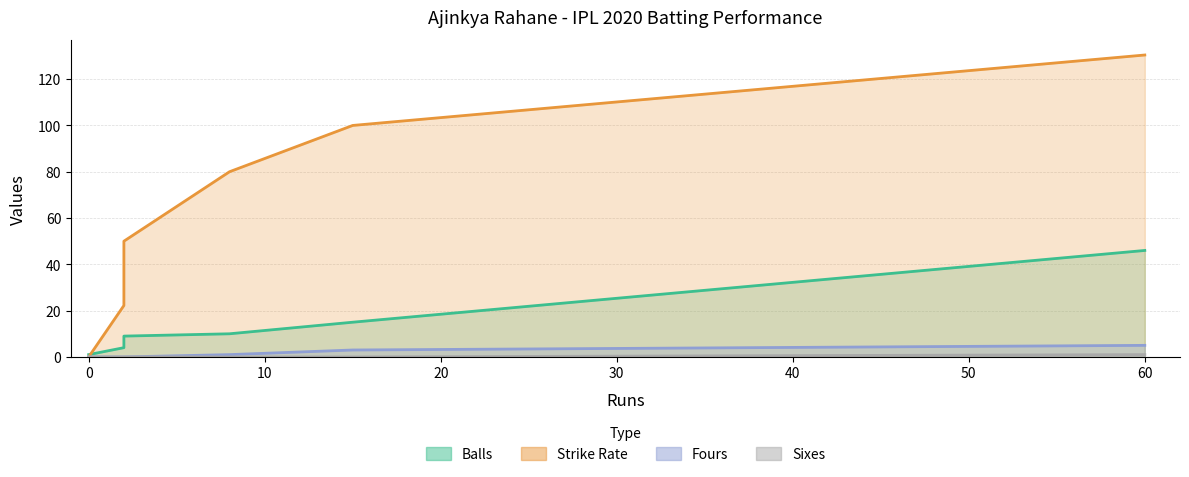

True or false: numberOf4 has more than 1 interior local peaks.

False